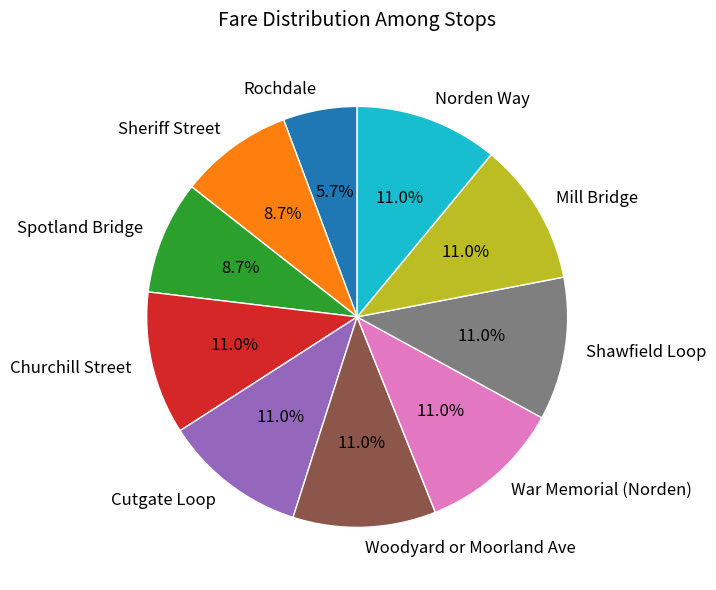

True or false: Shawfield Loop accounts for 18% of the total.

False